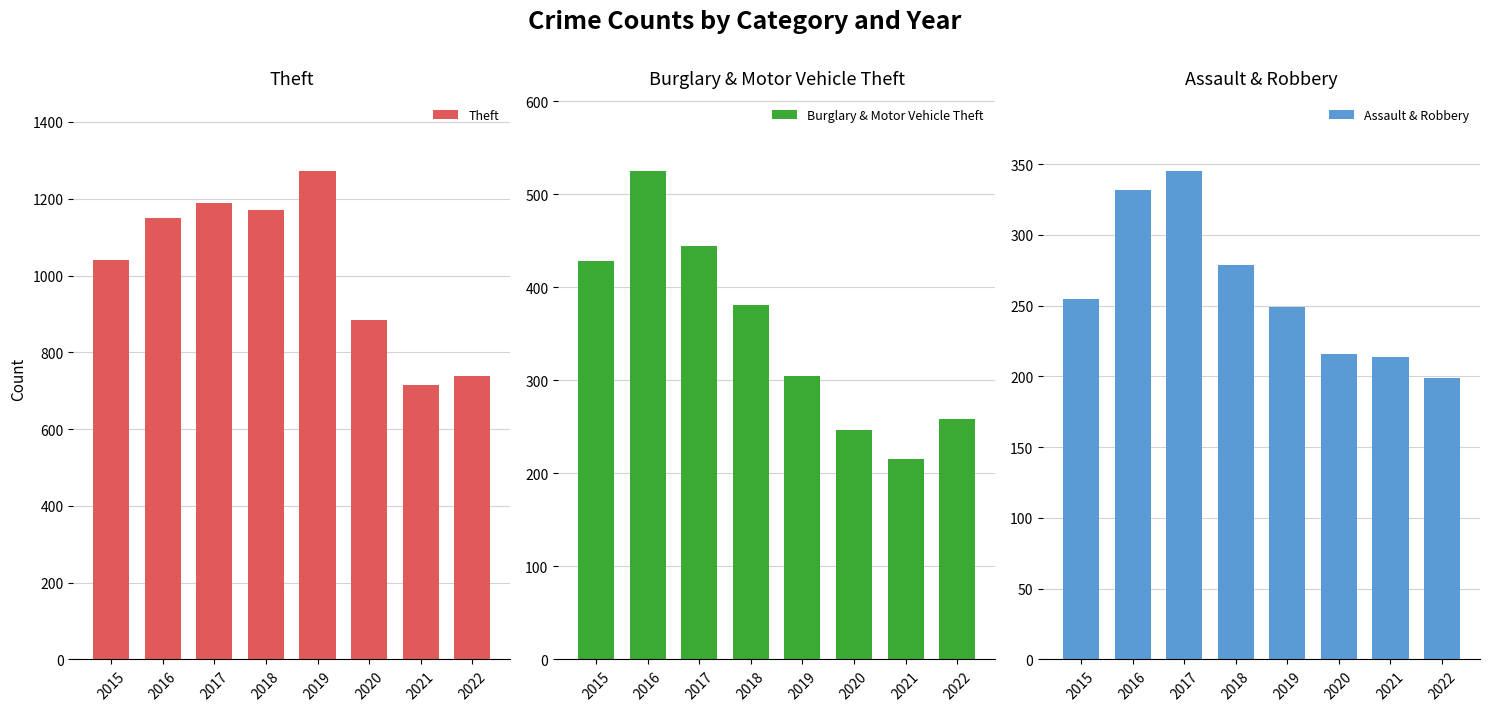

What is the value of the Theft bar at the 7th from the left?

716